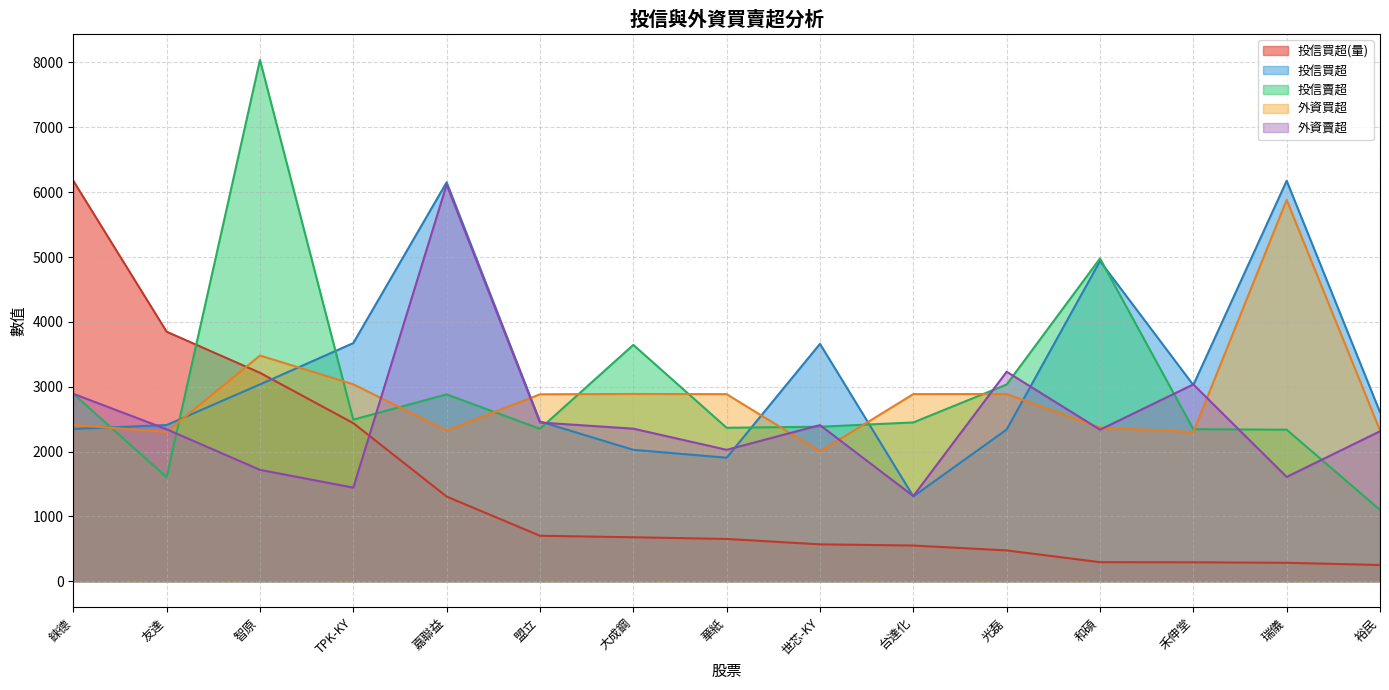

At how many categories does at least one series exceed 5096?

4